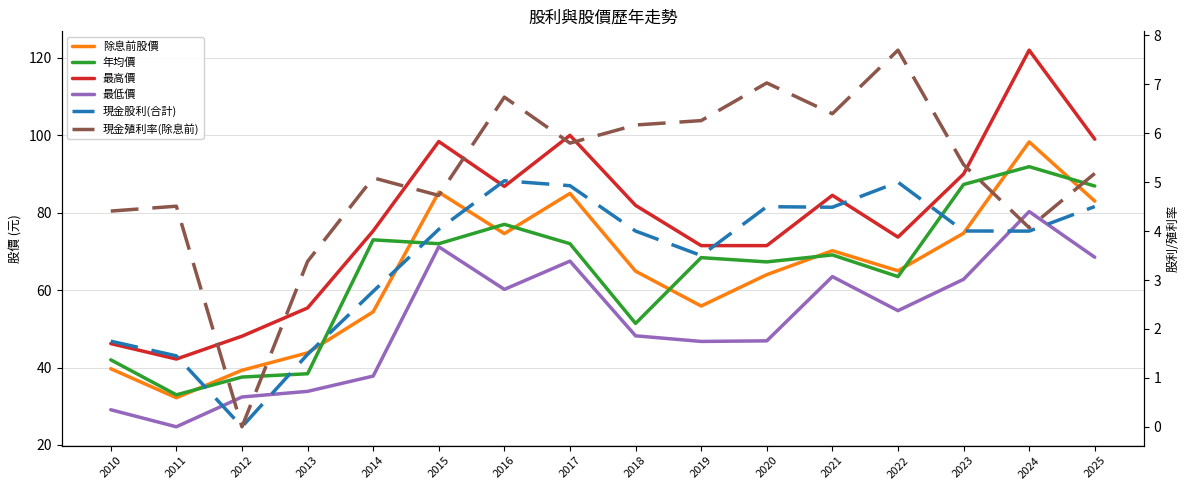

What is the spread (max minus min) of values at 2019?

68.0